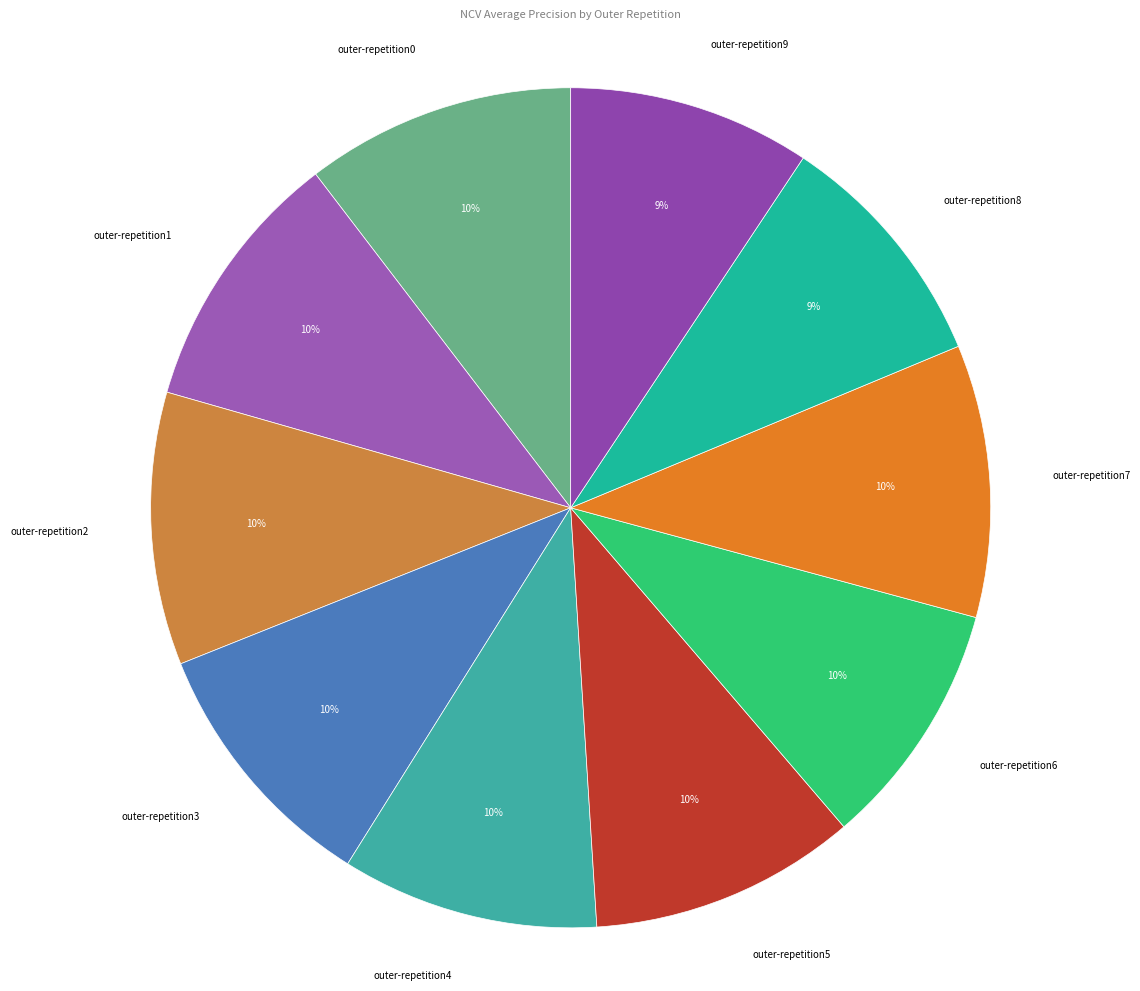

What is the smallest slice in the pie chart?

outer-repetition9